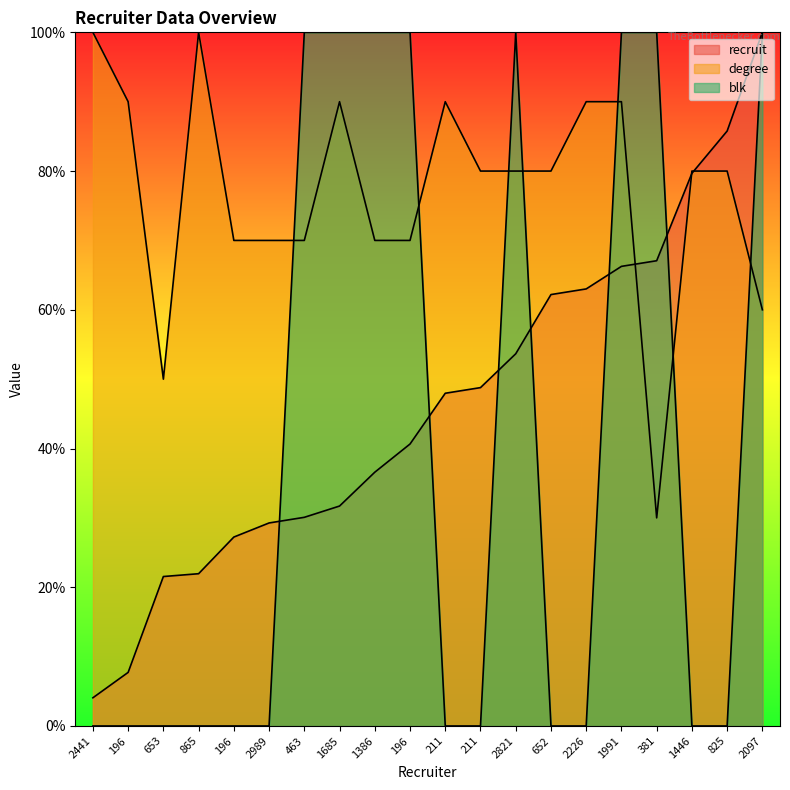

Where is blk nearest to the value 50?

2441